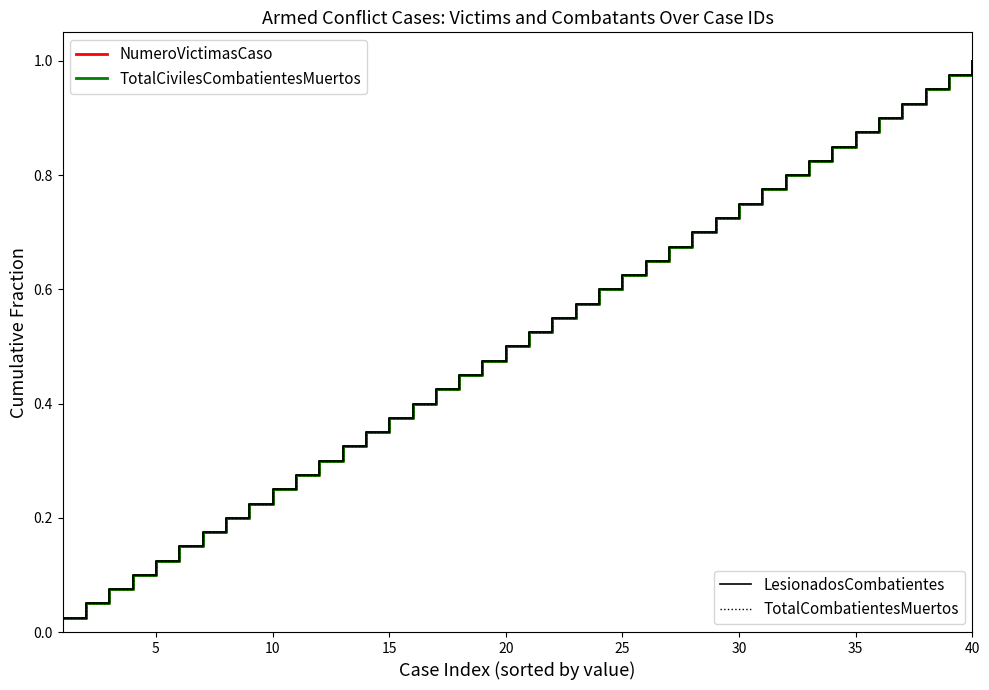

Is this an area chart (filled region under the line)?

No